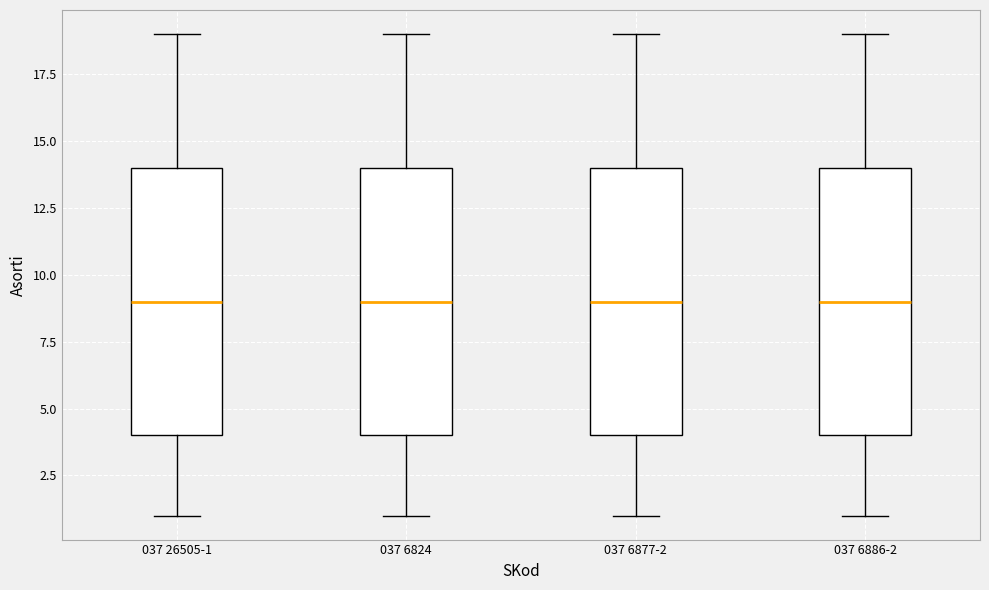

Reading left to right, transcribe this box plot: for each box, give where its median line is, the range the box spans, and where its two whiskers end, as read against the y-axis. The values are not printed on the chart, so give them approximately, as read against the axis.

037 26505-1: median 9, box 4 to 14, whiskers 1 to 19
037 6824: median 9, box 4 to 14, whiskers 1 to 19
037 6877-2: median 9, box 4 to 14, whiskers 1 to 19
037 6886-2: median 9, box 4 to 14, whiskers 1 to 19